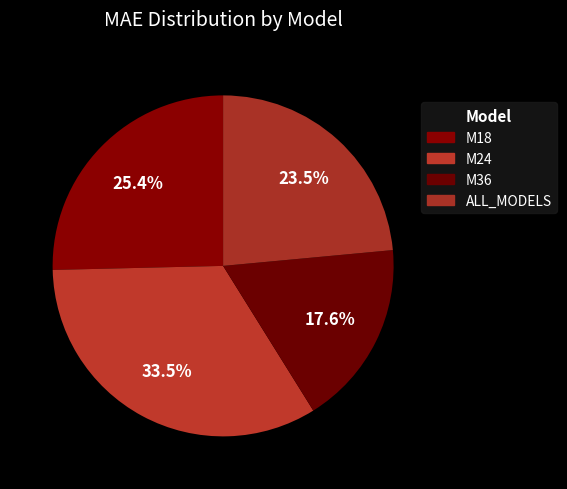

How many slices are in this pie chart?

4